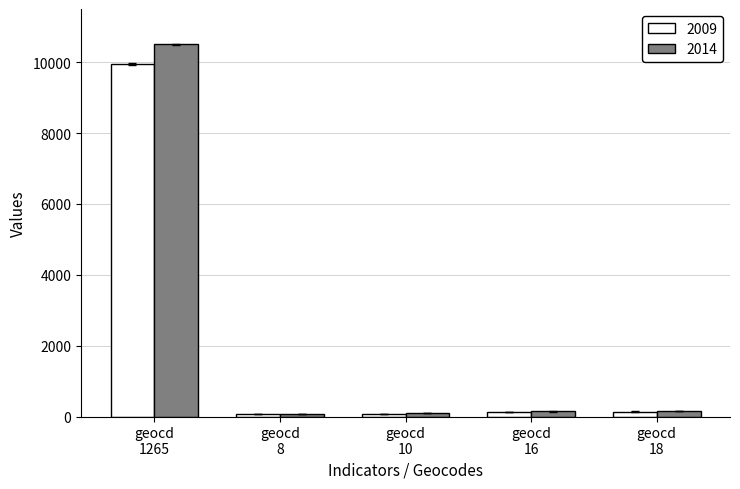

What is the difference between the maximum and second lowest values in the 2014 series?

10405